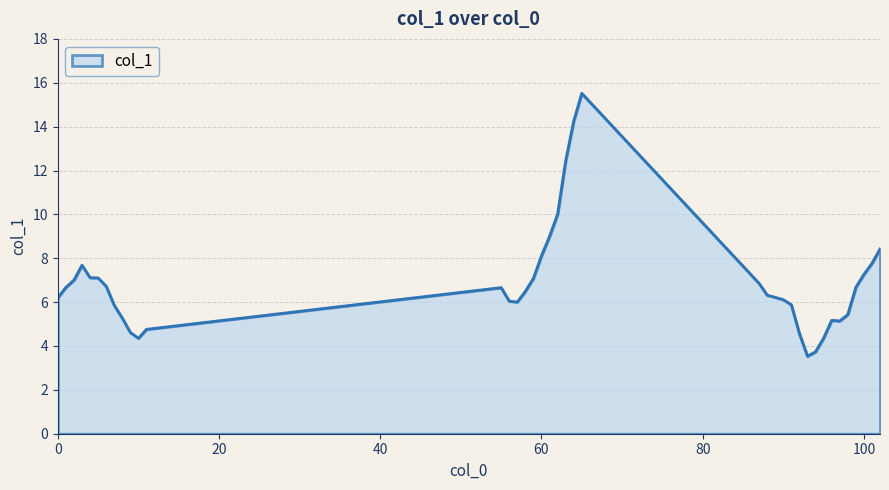

What is the smallest value displayed?

3.5